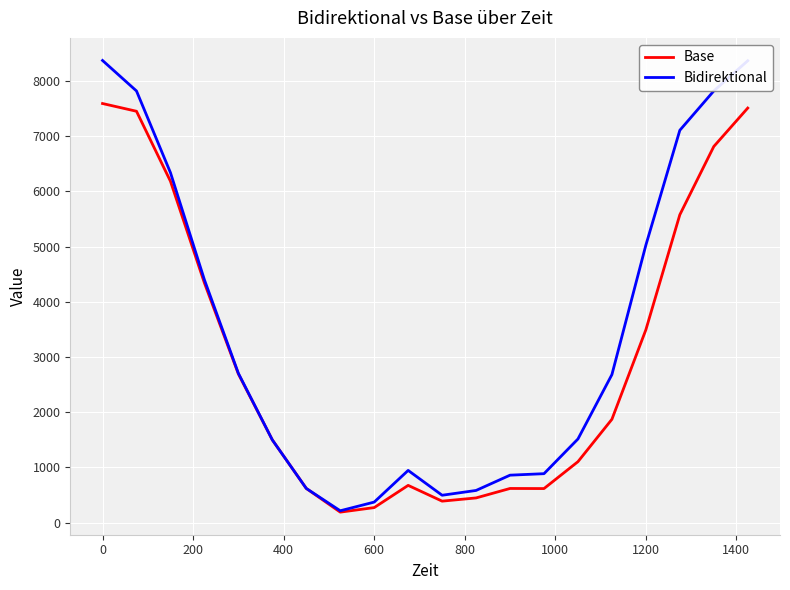

Which series has the largest total across all categories?

Bidirektional